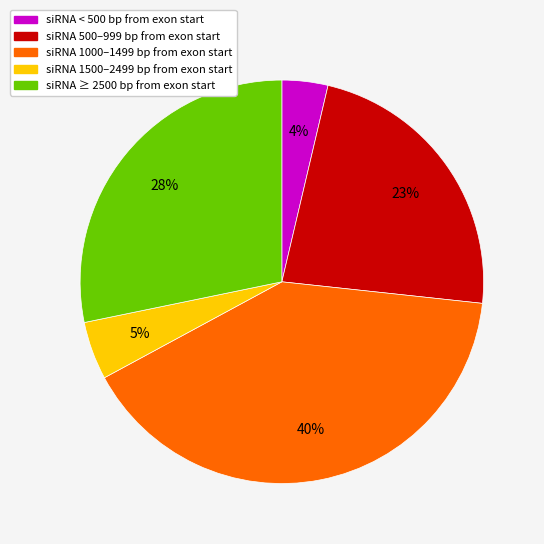

Is there a majority slice in this chart?

No